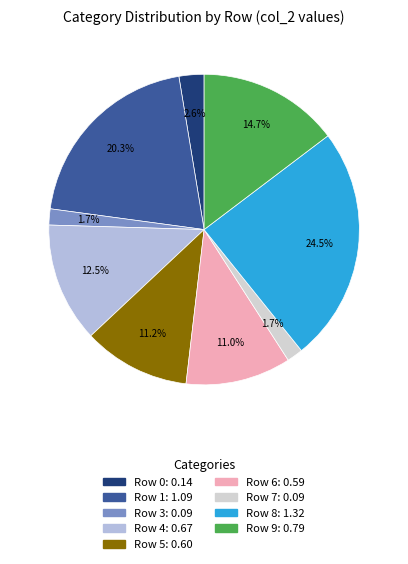

Is there a majority slice in this chart?

No